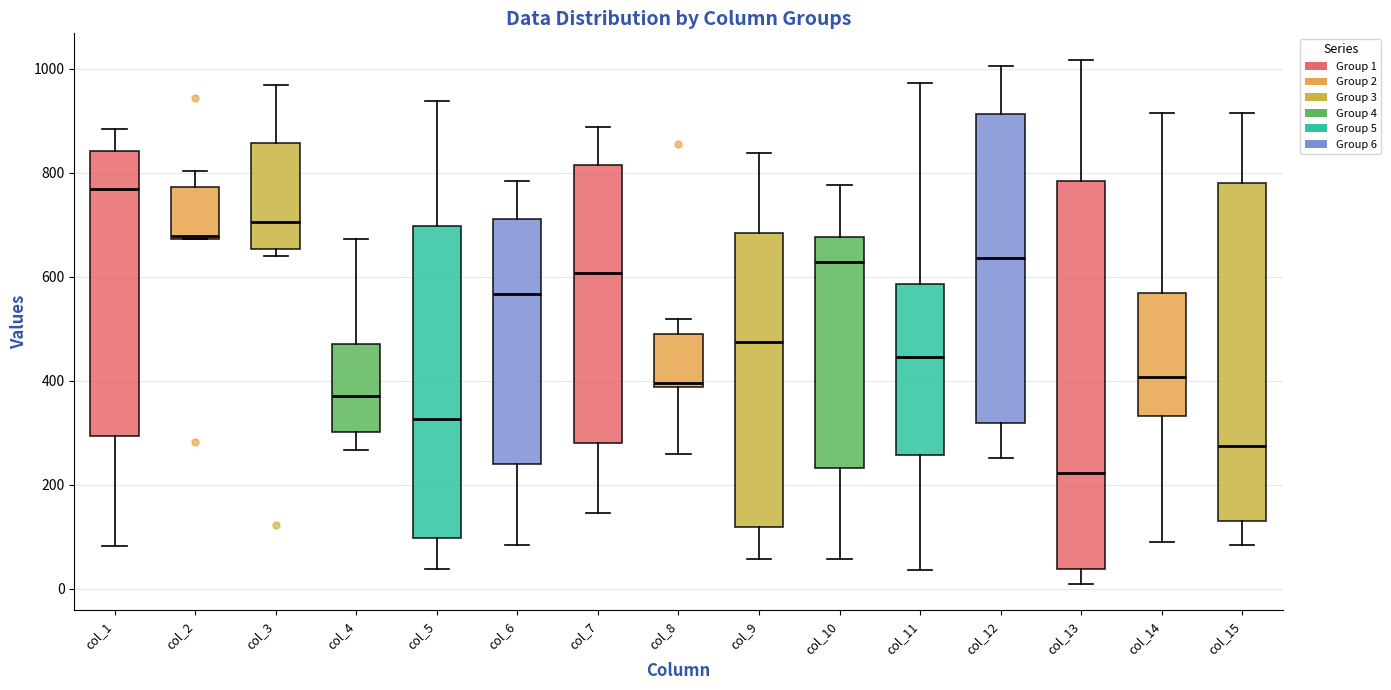

Which box is the tallest, from its lower edge to its upper edge?

col_13